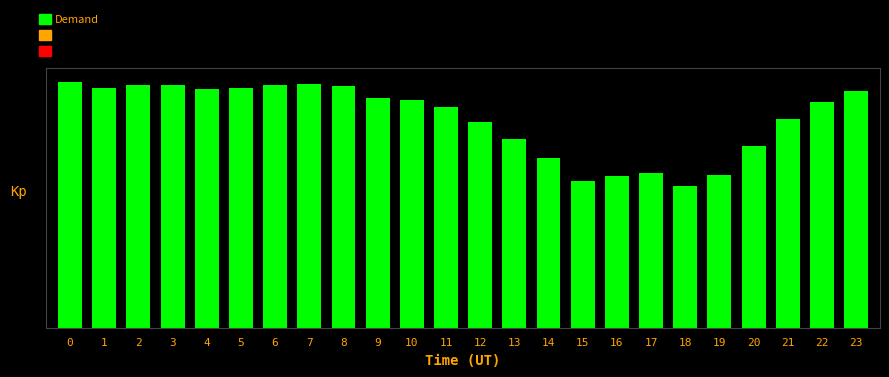

What is the greatest value displayed?

2366